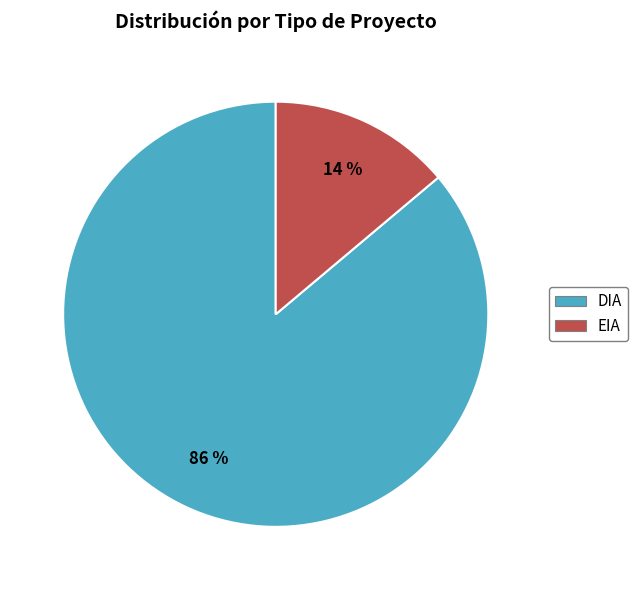

Which category has the biggest portion of the pie?

DIA